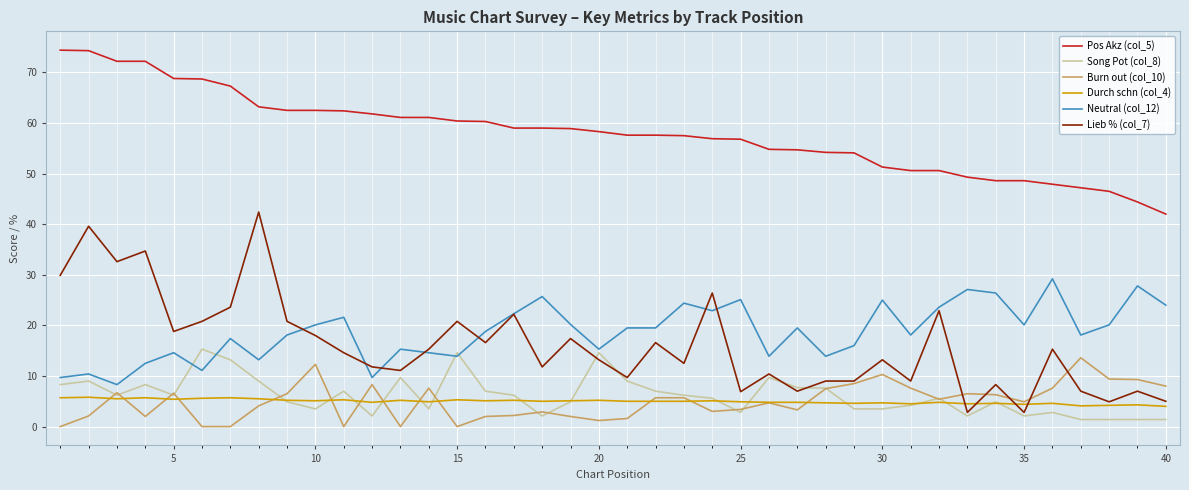

True or false: Pos Akz (col_5) and Burn out (col_10) cross at least once.

False